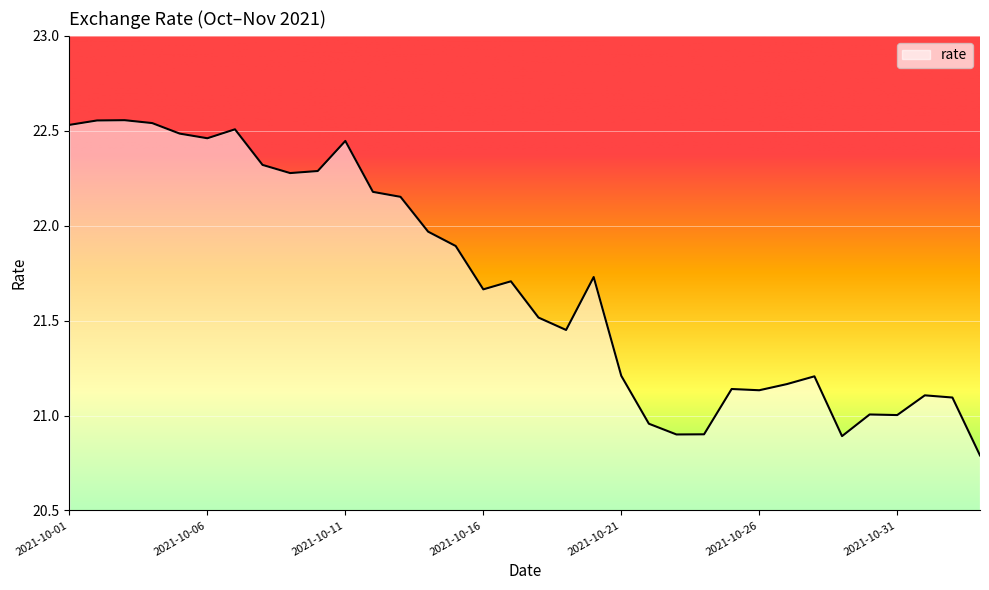

What is the sum of all values?

737.7